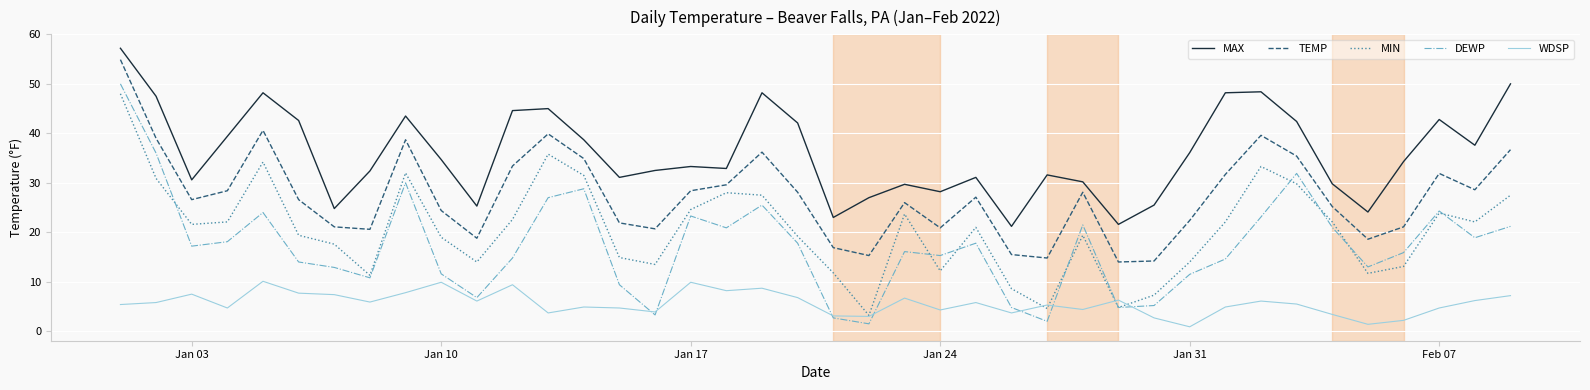

Which series has the largest range (max minus min)?

DEWP